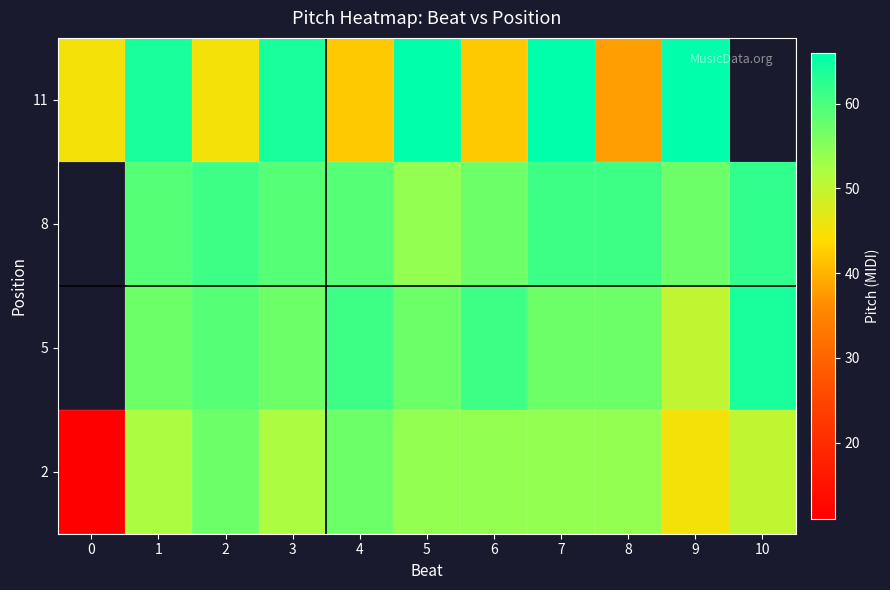

List the labels in order of 8 value, smallest first.

5, 3, 4, 0, 6, 9, 1, 2, 7, 8, 10